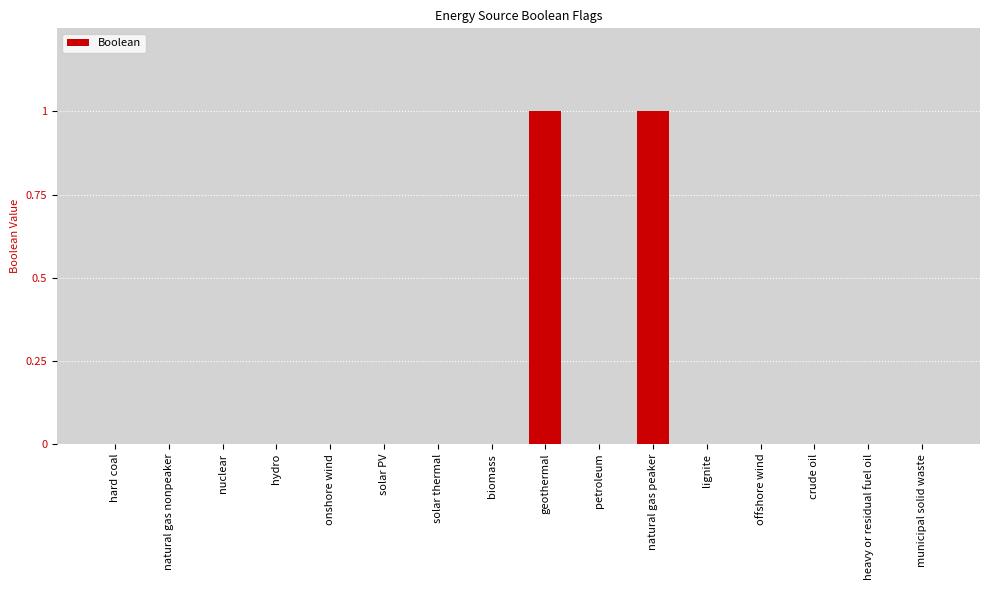

True or false: the data shows 0 at onshore wind.

True